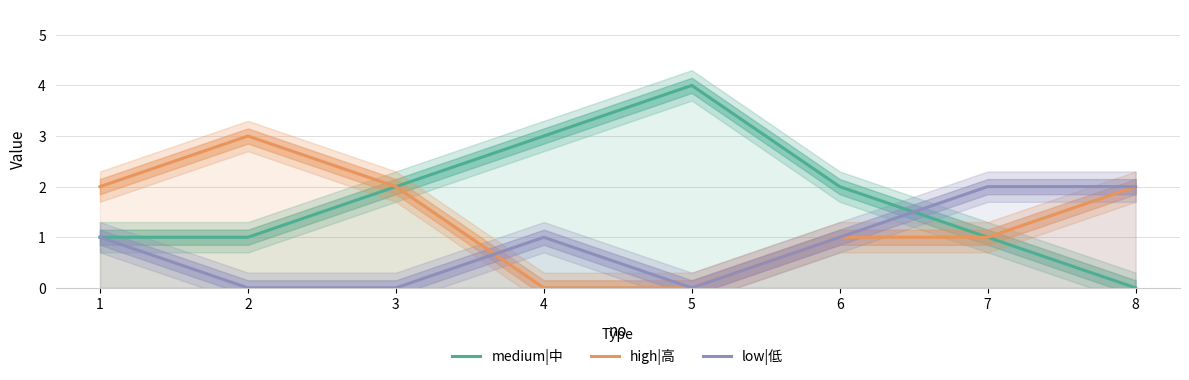

At which label is medium|中 closest to 2?

3